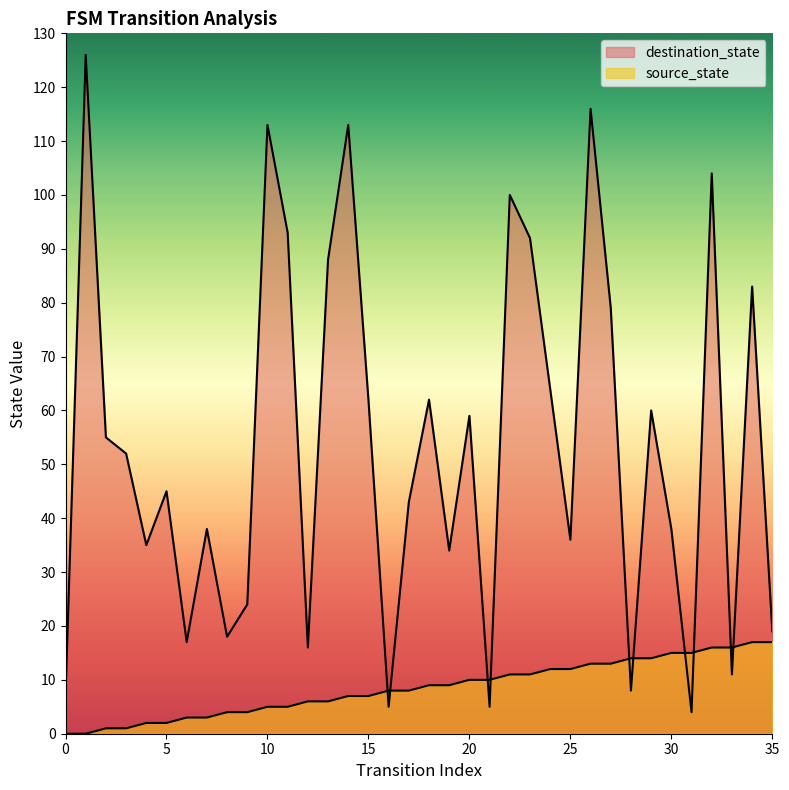

What is the spread (max minus min) of values at 7?

35